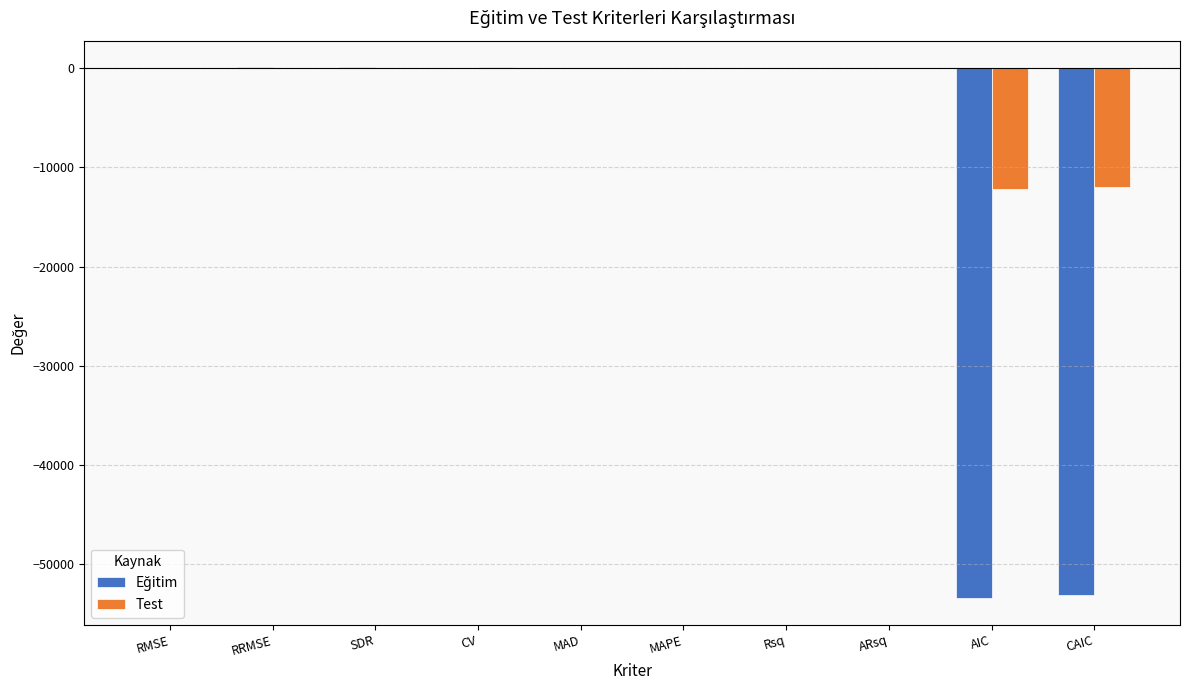

Which series has the largest total across all categories?

Test